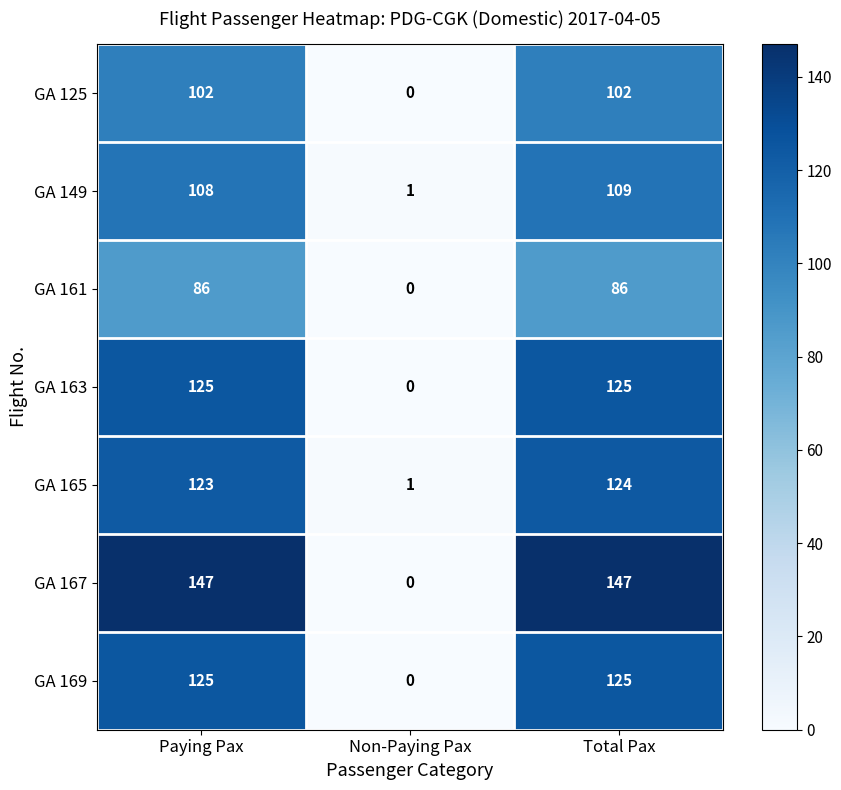

The value of GA 163 at Total Pax is 209. True or false?

False